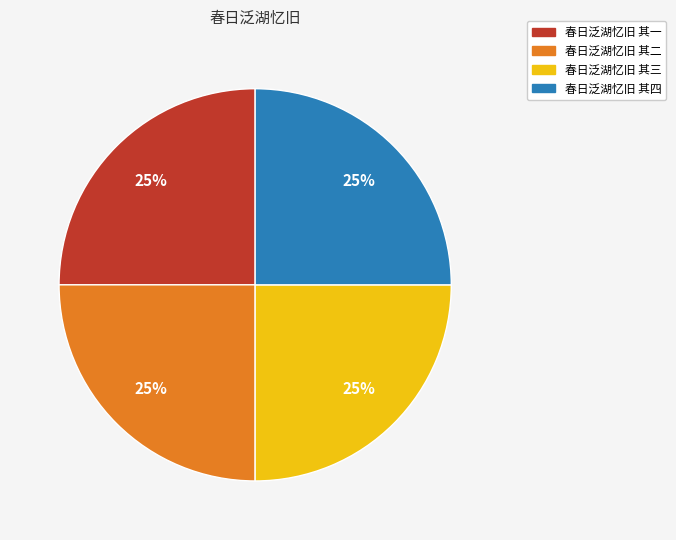

What is the ratio of the value at 春日泛湖忆旧 其三 to the value at 春日泛湖忆旧 其四?

1.0